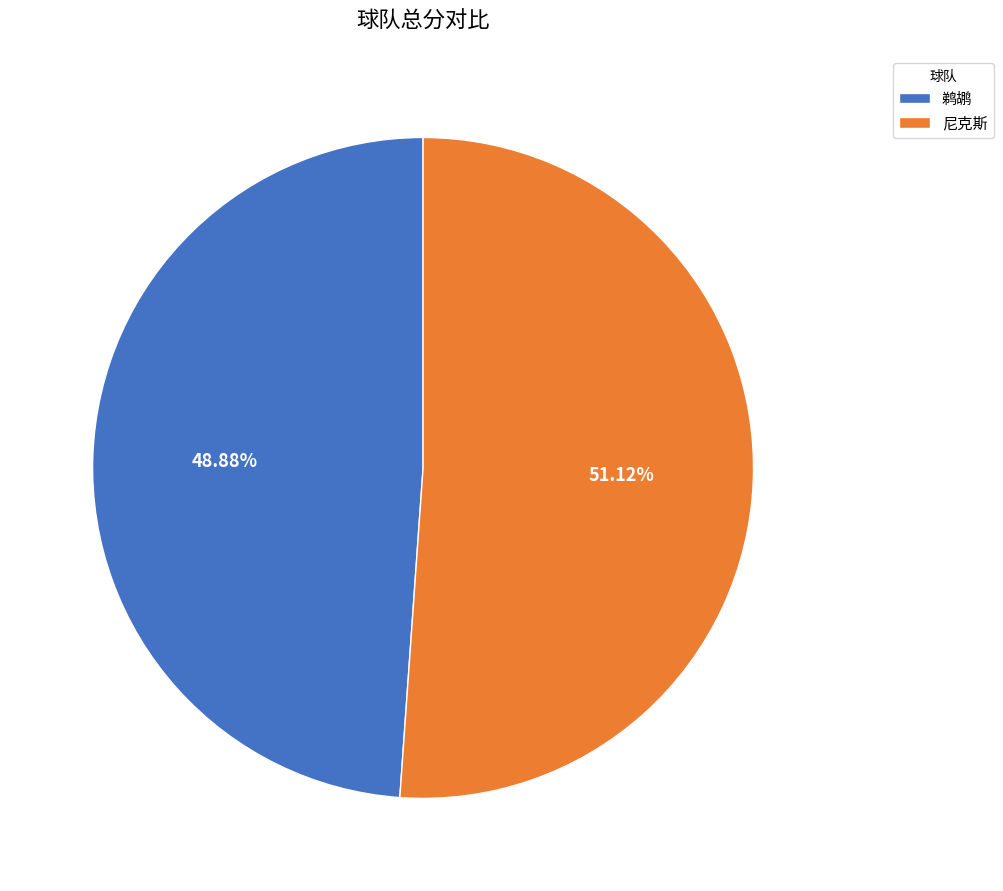

What percentage is the 鹈鹕 slice, to the nearest percent?

49%